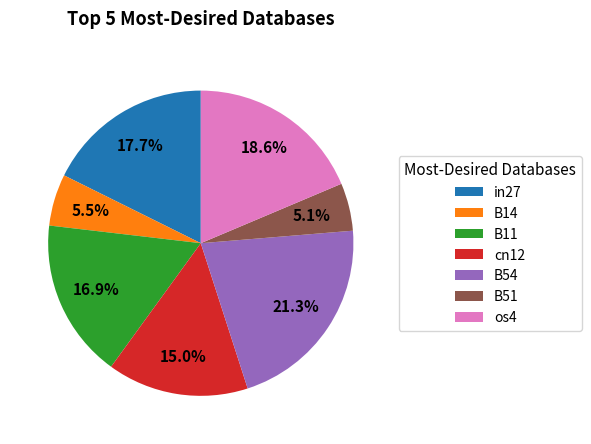

What percentage is the B11 slice, to the nearest percent?

17%